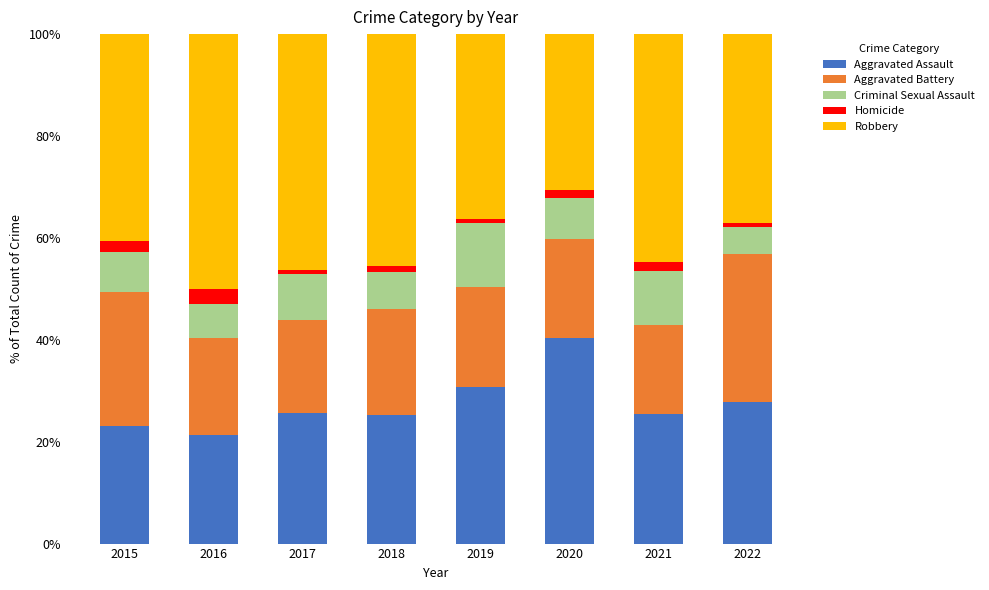

How many bars are there in total?

8